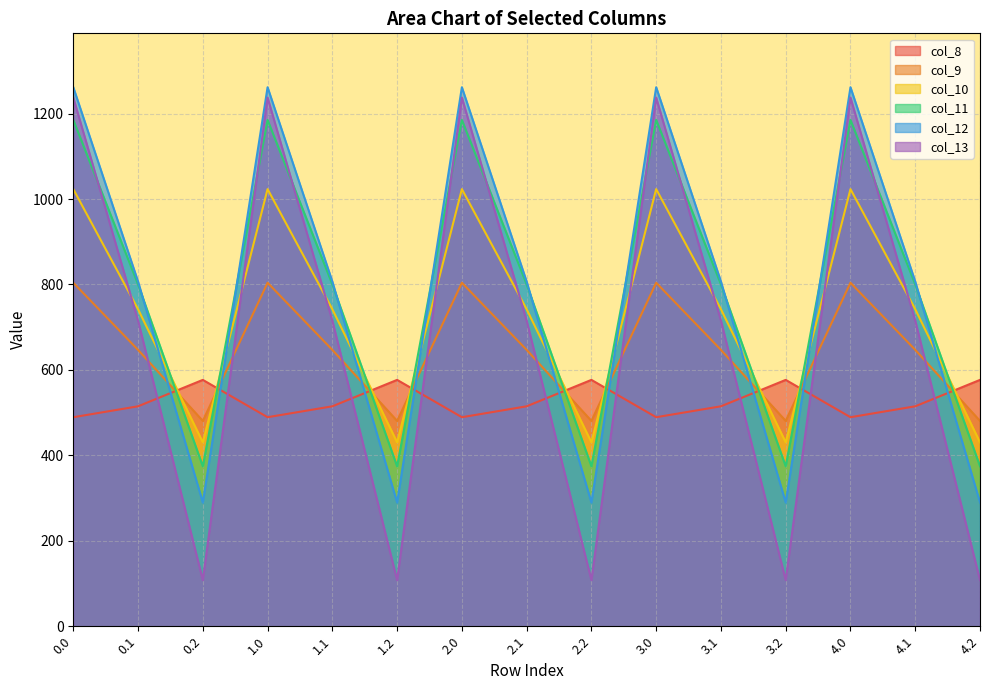

Which series has the largest total across all categories?

col_11